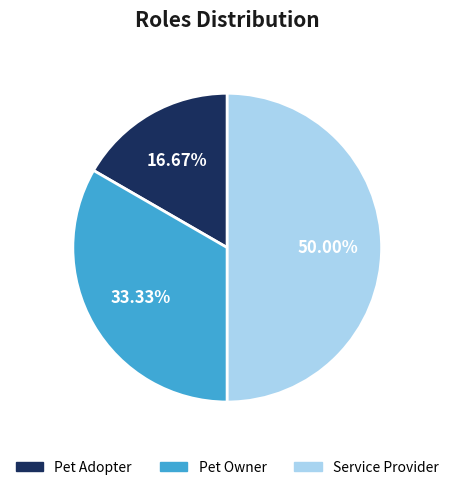

Is Pet Adopter the majority of the pie?

No